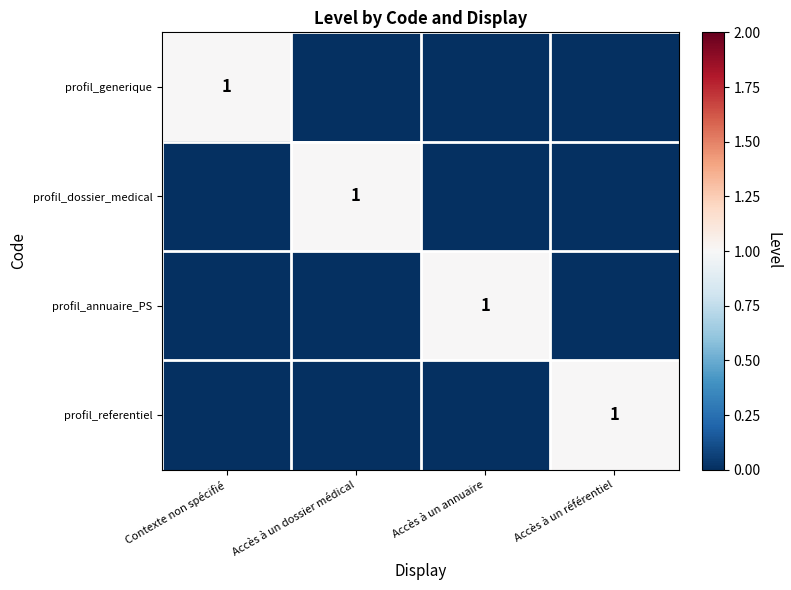

The value of profil_referentiel at Accès à un référentiel is 1. True or false?

True